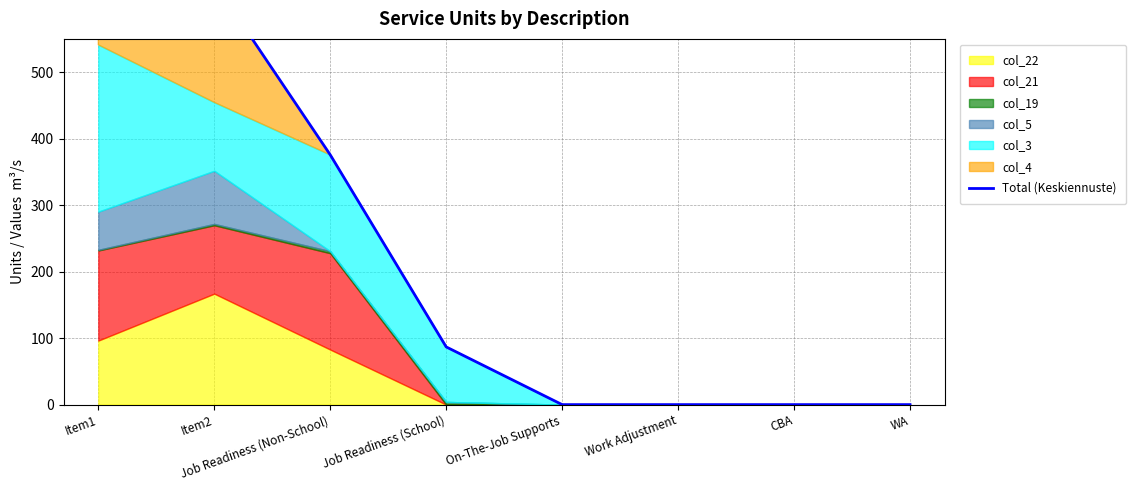

How many lines are shown in the chart?

1